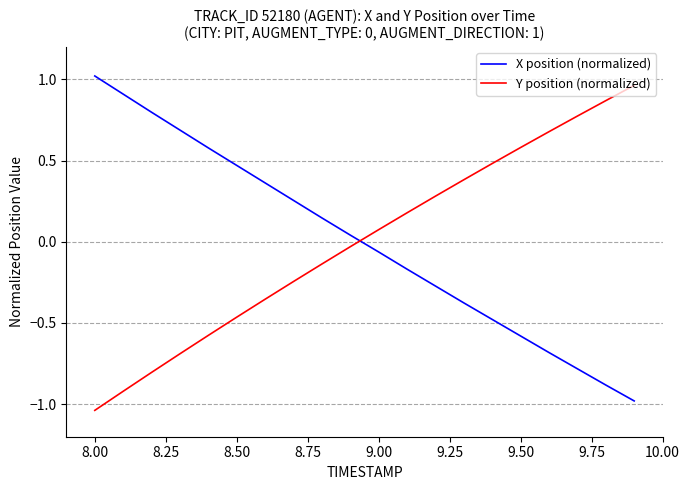

True or false: Y position (normalized) and X position (normalized) intersect in this chart.

True